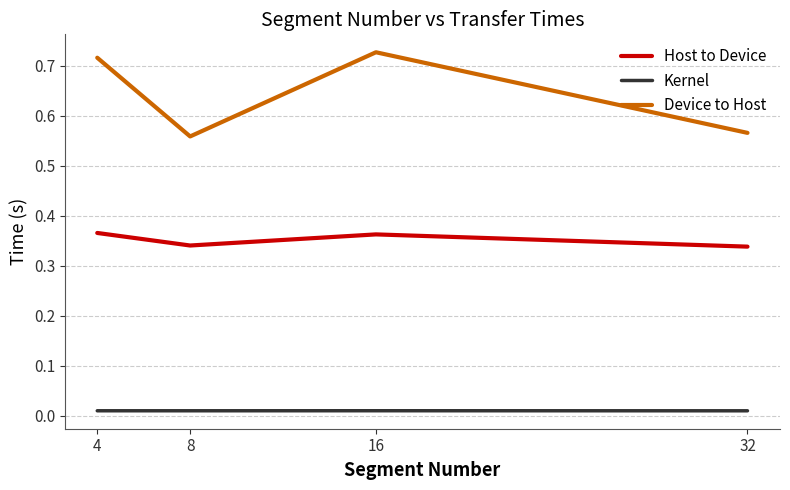

Which series has the widest spread of values?

Device to Host